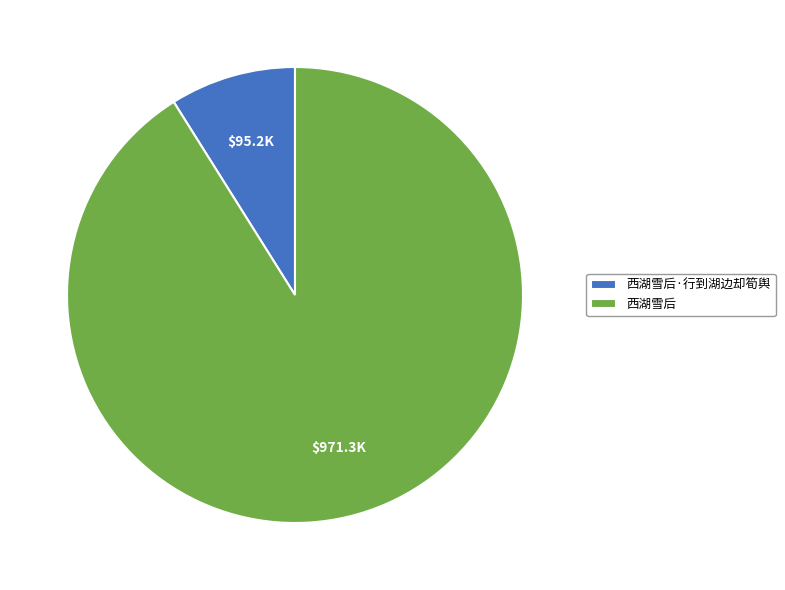

How many slices are in this pie chart?

2